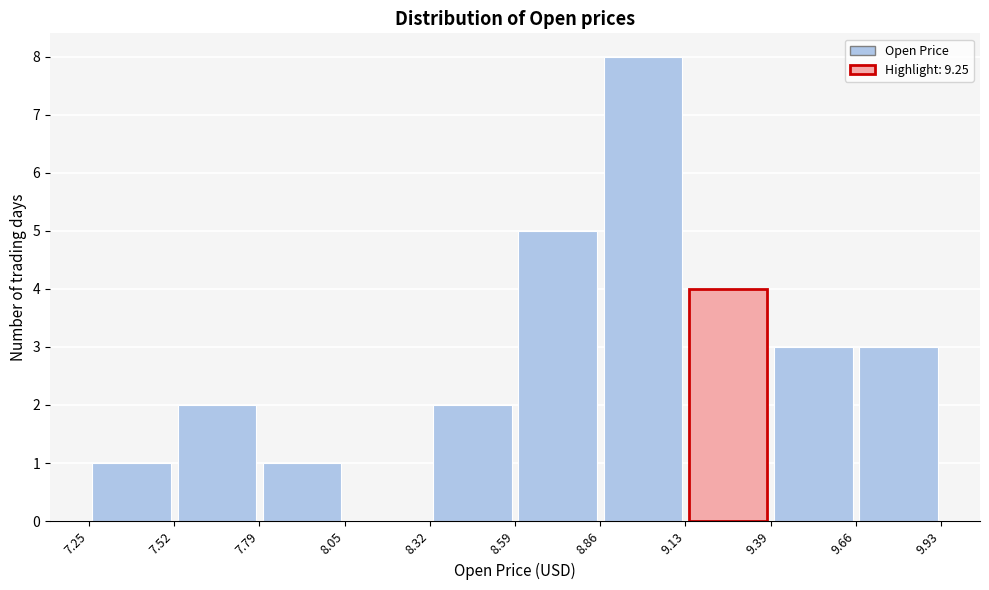

Reading left to right, transcribe this chart: for each bar, give the range it covers on the x-axis and its height. The values are not printed on the chart, so give them approximately, as read against the axis.

7.25 to 7.52: 1
7.52 to 7.79: 2
7.79 to 8.05: 1
8.05 to 8.32: 0
8.32 to 8.59: 2
8.59 to 8.86: 5
8.86 to 9.13: 8
9.13 to 9.39: 4
9.39 to 9.66: 3
9.66 to 9.93: 3